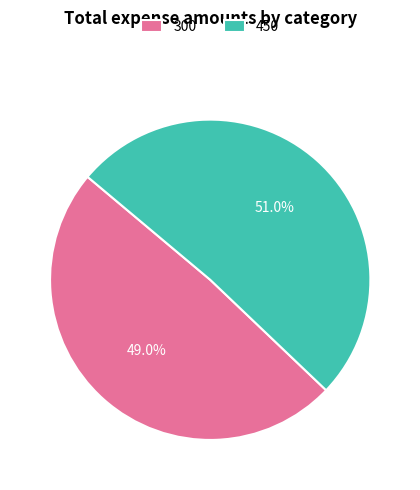

What percentage is the 300 slice, to the nearest percent?

49%